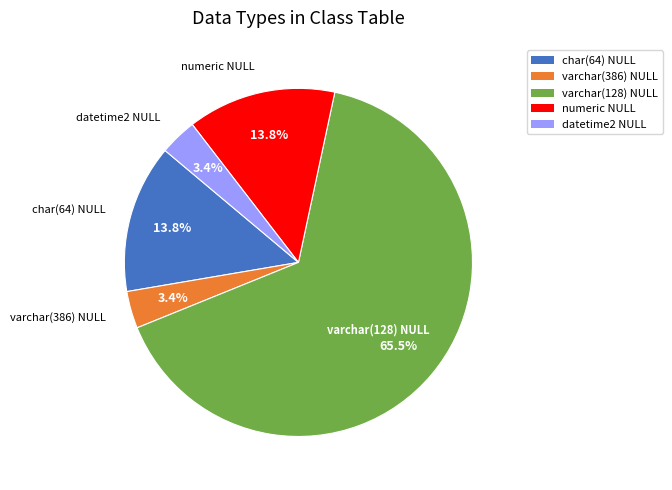

What percentage do varchar(128) NULL and datetime2 NULL together represent?

69.0%